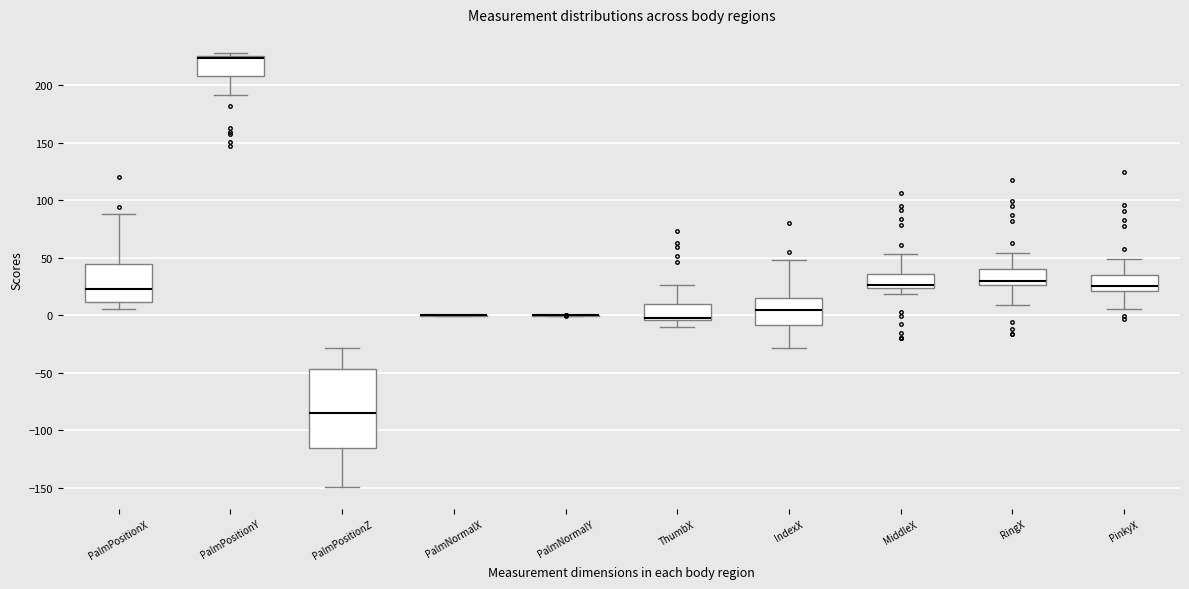

Reading left to right, read every box against the y-axis: the position of its median line, the range the box covers, and the ends of its whiskers. The values are not printed on the chart, so give them approximately, as read against the axis.

PalmPositionX: median 25, box 10 to 45, whiskers 5 to 90
PalmPositionY: median 225 (drawn on the box's upper edge), box 210 to 225, whiskers 190 to 230
PalmPositionZ: median -85, box -115 to -45, whiskers -150 to -30
PalmNormalX: box collapsed to a line at 0, whiskers 0 to 0
PalmNormalY: box collapsed to a line at 0, whiskers 0 to 0
ThumbX: median 0, box -5 to 10, whiskers -10 to 25
IndexX: median 5, box -10 to 15, whiskers -30 to 50
MiddleX: median 25 (just above the box's lower edge), box 25 to 35, whiskers 20 to 55
RingX: median 30, box 25 to 40, whiskers 10 to 55
PinkyX: median 25, box 20 to 35, whiskers 5 to 50